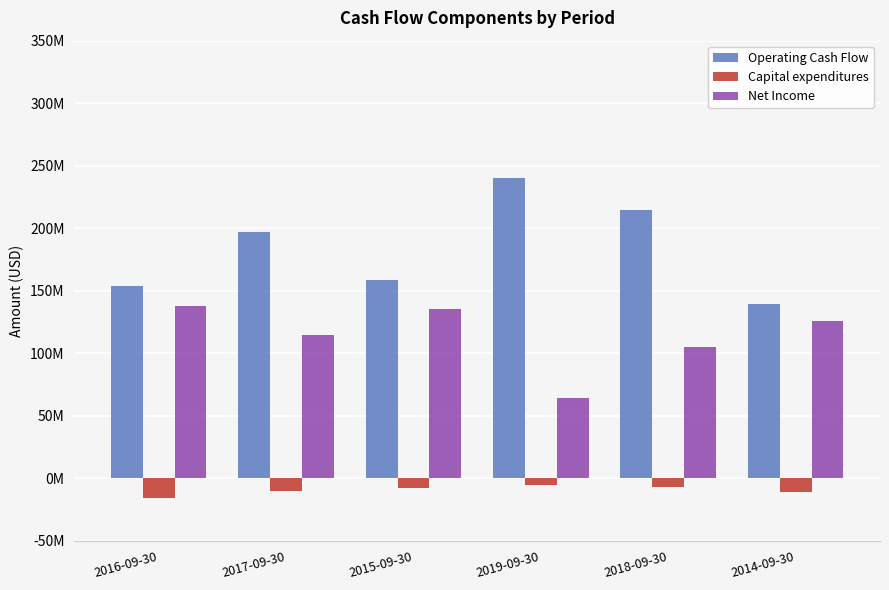

What are all the series names shown in the legend?

Operating Cash Flow, Capital expenditures, Net Income